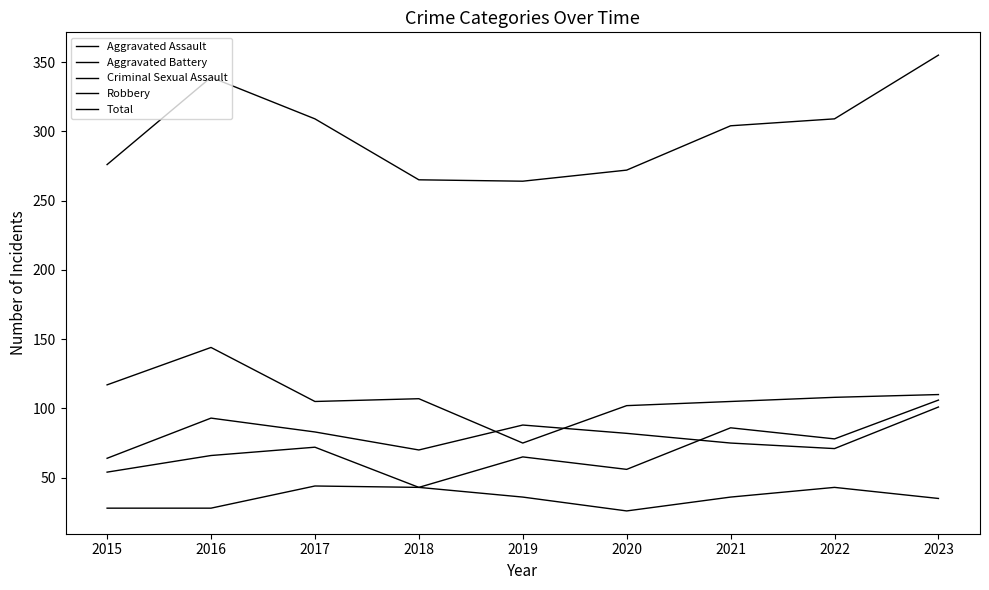

Count the number of categories in the chart.

9